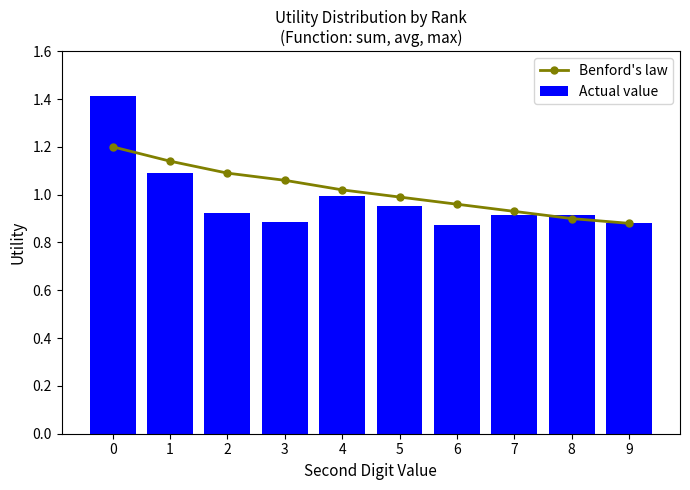

Is it true that Actual value equals 0.2 at 2?

False